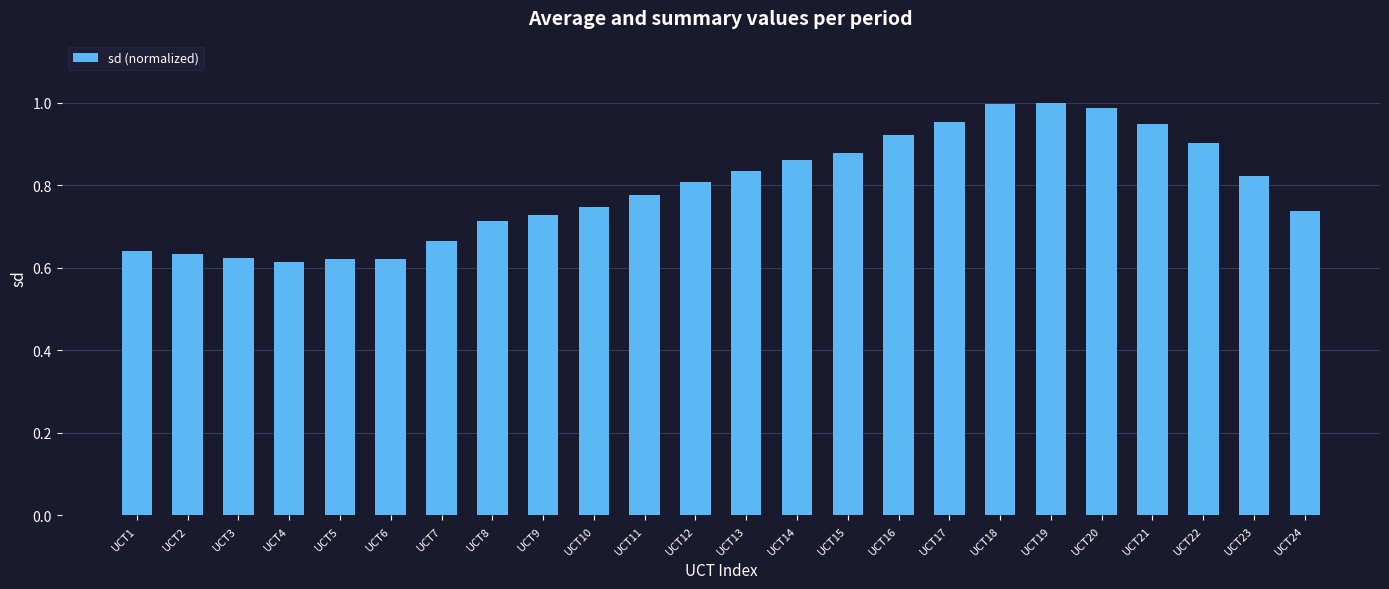

Is it true that the value at UCT14 is 0.9?

True